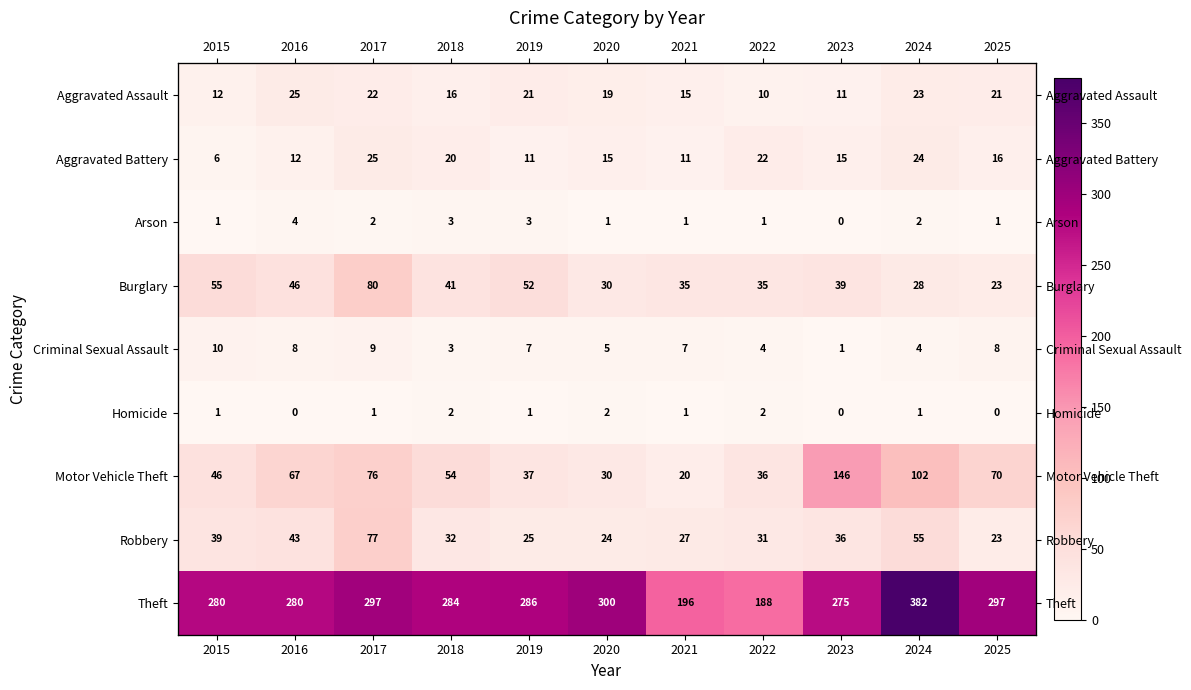

What is the difference between the Motor Vehicle Theft values at 2023 and 2018?

92